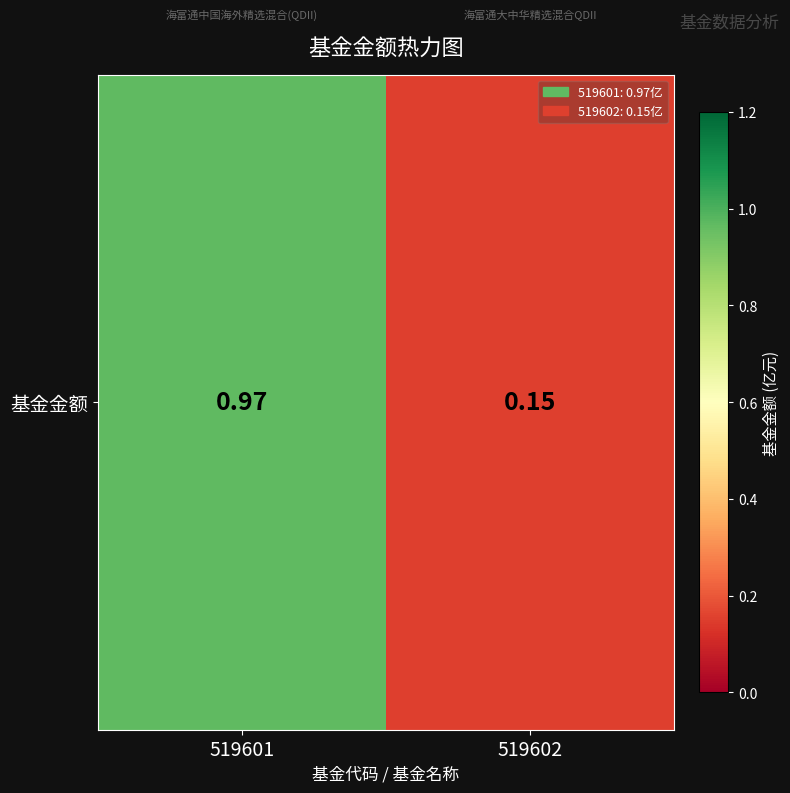

At which label is the value closest to 0?

519602